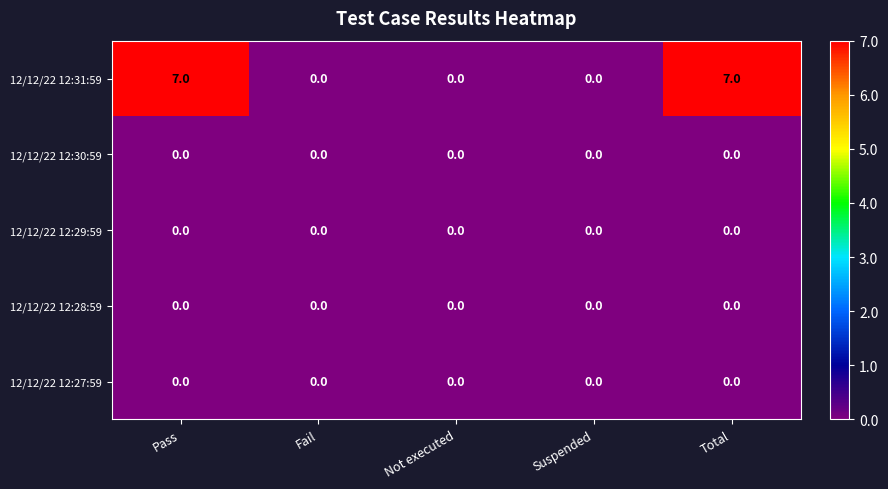

Count the number of data series in this chart.

5